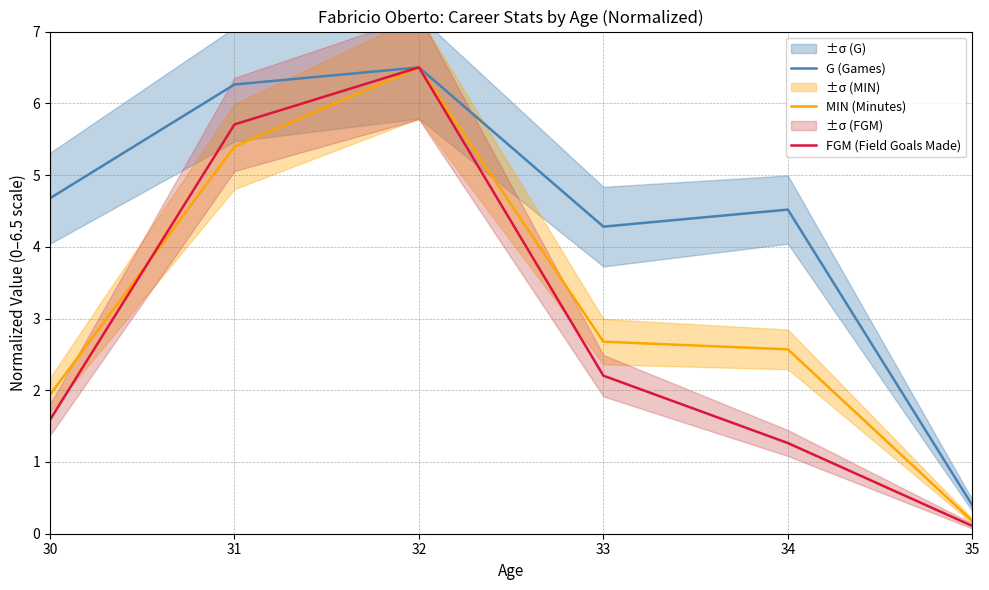

Is the value of G (Games) at 32 greater than the value of FGM (Field Goals Made) at 32?

No